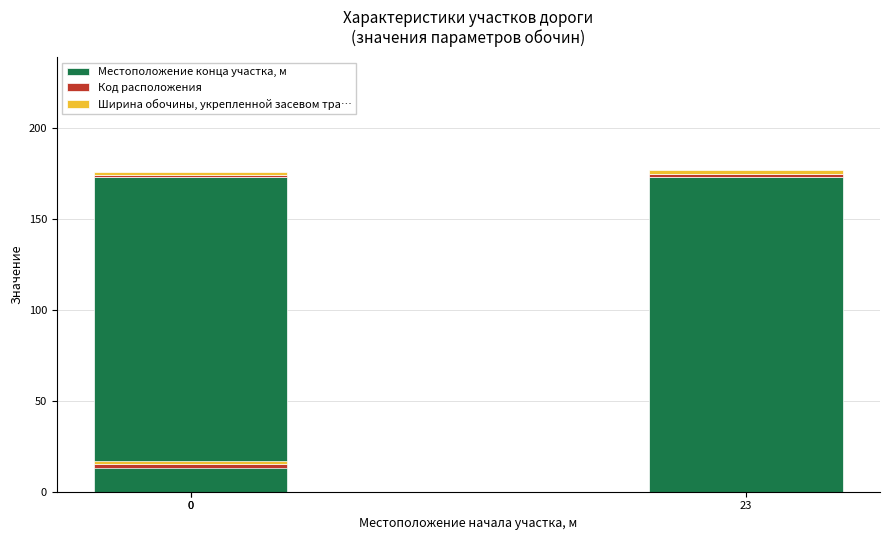

How many distinct data groups are displayed?

3